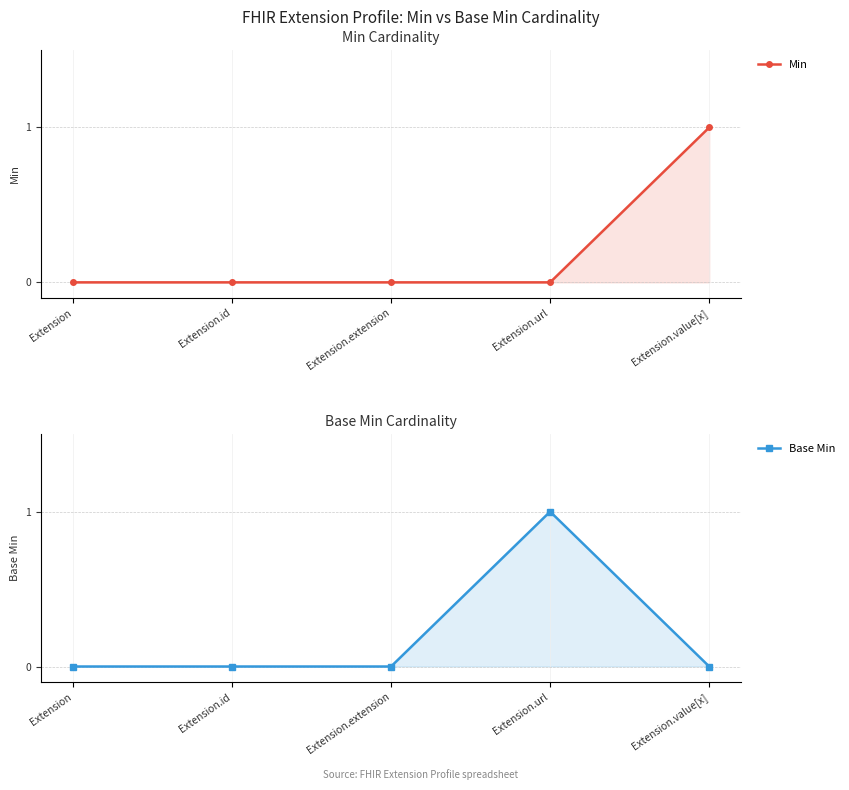

How many categories are shown in the chart?

5